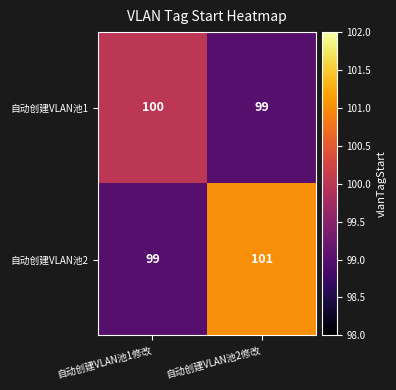

True or false: 自动创建VLAN池2 has a value of 27 at 自动创建VLAN池1修改.

False